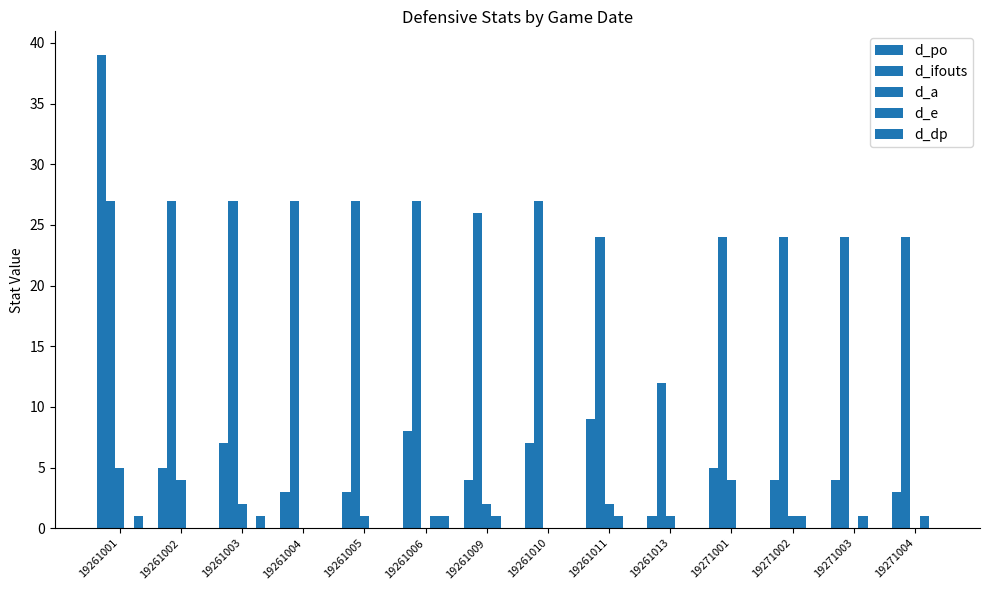

Is it true that d_ifouts equals 18 at 19261004?

False